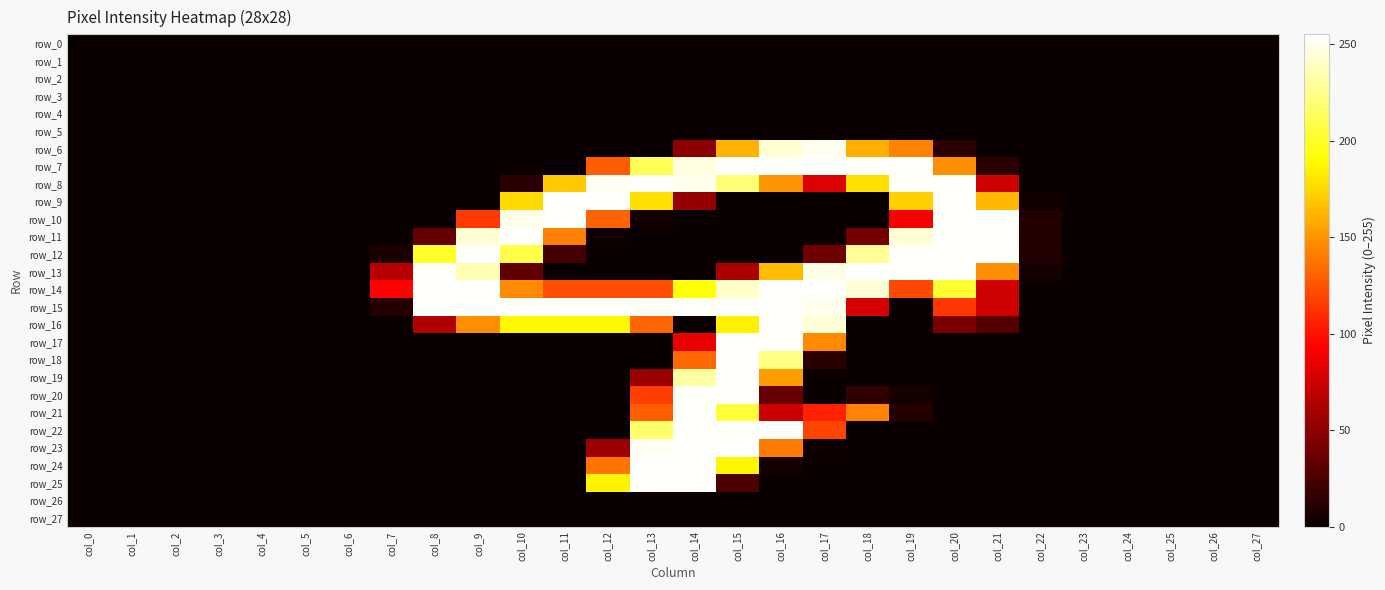

Reading left to right, list all the values displayed in this chart.

row_0: 0	0	0	0	0	0	0	0	0	0	0	0	0	0	0	0	0	0	0	0	0	0	0	0	0	0	0	0
row_1: 0	0	0	0	0	0	0	0	0	0	0	0	0	0	0	0	0	0	0	0	0	0	0	0	0	0	0	0
row_2: 0	0	0	0	0	0	0	0	0	0	0	0	0	0	0	0	0	0	0	0	0	0	0	0	0	0	0	0
row_3: 0	0	0	0	0	0	0	0	0	0	0	0	0	0	0	0	0	0	0	0	0	0	0	0	0	0	0	0
row_4: 0	0	0	0	0	0	0	0	0	0	0	0	0	0	0	0	0	0	0	0	0	0	0	0	0	0	0	0
row_5: 0	0	0	0	0	0	0	0	0	0	0	0	0	0	0	0	0	0	0	0	0	0	0	0	0	0	0	0
row_6: 0	0	0	0	0	0	0	0	0	0	0	0	0	0	50	161	244	251	160	143	13	0	0	0	0	0	0	0
row_7: 0	0	0	0	0	0	0	0	0	0	0	0	128	212	247	254	254	254	254	254	147	12	0	0	0	0	0	0
row_8: 0	0	0	0	0	0	0	0	0	0	12	170	252	254	250	220	150	80	178	253	254	75	0	0	0	0	0	0
row_9: 0	0	0	0	0	0	0	0	0	0	176	254	254	178	53	0	0	0	0	172	254	163	3	0	0	0	0	0
row_10: 0	0	0	0	0	0	0	0	0	115	250	254	131	3	0	0	0	0	0	90	254	254	9	0	0	0	0	0
row_11: 0	0	0	0	0	0	0	0	34	244	254	142	2	0	0	0	0	0	41	244	254	254	9	0	0	0	0	0
row_12: 0	0	0	0	0	0	0	7	201	254	209	22	0	0	0	0	0	39	229	254	254	254	9	0	0	0	0	0
row_13: 0	0	0	0	0	0	0	66	254	236	33	0	0	0	0	61	165	249	254	254	254	147	4	0	0	0	0	0
row_14: 0	0	0	0	0	0	0	94	254	254	146	123	123	123	192	241	254	254	245	121	203	75	0	0	0	0	0	0
row_15: 0	0	0	0	0	0	0	10	254	254	254	254	254	254	254	254	254	250	78	0	114	75	0	0	0	0	0	0
row_16: 0	0	0	0	0	0	0	0	64	147	188	188	188	132	0	185	254	245	0	0	43	28	0	0	0	0	0	0
row_17: 0	0	0	0	0	0	0	0	0	0	0	0	0	0	85	254	254	146	0	0	0	0	0	0	0	0	0	0
row_18: 0	0	0	0	0	0	0	0	0	0	0	0	0	0	133	254	224	13	0	0	0	0	0	0	0	0	0	0
row_19: 0	0	0	0	0	0	0	0	0	0	0	0	0	55	232	254	153	0	0	0	0	0	0	0	0	0	0	0
row_20: 0	0	0	0	0	0	0	0	0	0	0	0	0	117	254	254	35	0	15	4	0	0	0	0	0	0	0	0
row_21: 0	0	0	0	0	0	0	0	0	0	0	0	0	129	254	205	74	106	143	10	0	0	0	0	0	0	0	0
row_22: 0	0	0	0	0	0	0	0	0	0	0	0	0	217	254	255	254	119	0	0	0	0	0	0	0	0	0	0
row_23: 0	0	0	0	0	0	0	0	0	0	0	0	55	252	254	254	140	2	0	0	0	0	0	0	0	0	0	0
row_24: 0	0	0	0	0	0	0	0	0	0	0	0	137	254	254	187	4	0	0	0	0	0	0	0	0	0	0	0
row_25: 0	0	0	0	0	0	0	0	0	0	0	0	186	254	254	25	0	0	0	0	0	0	0	0	0	0	0	0
row_26: 0	0	0	0	0	0	0	0	0	0	0	0	0	0	0	0	0	0	0	0	0	0	0	0	0	0	0	0
row_27: 0	0	0	0	0	0	0	0	0	0	0	0	0	0	0	0	0	0	0	0	0	0	0	0	0	0	0	0